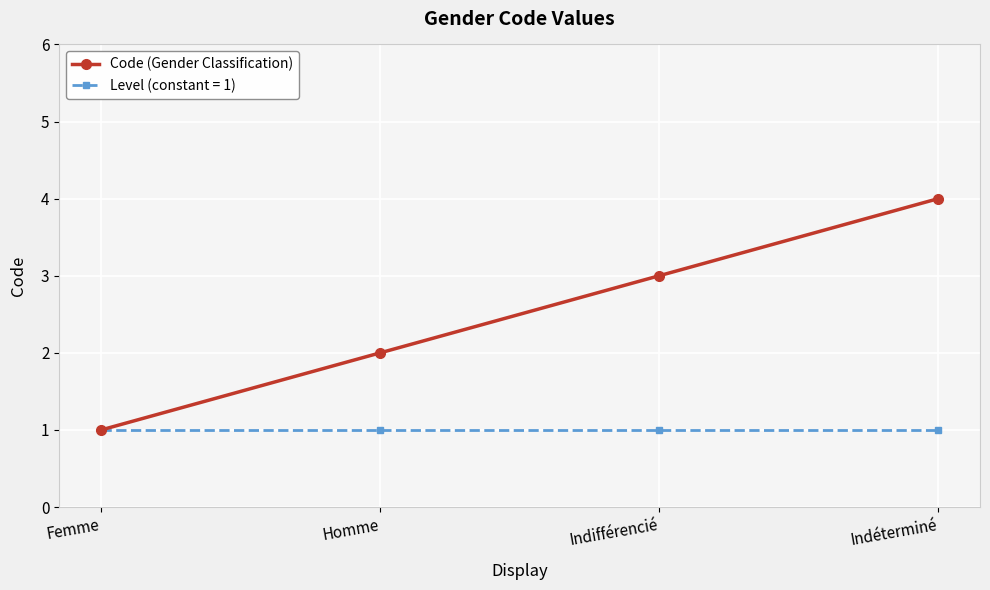

What is the label of the 1st point from the right?

Indéterminé